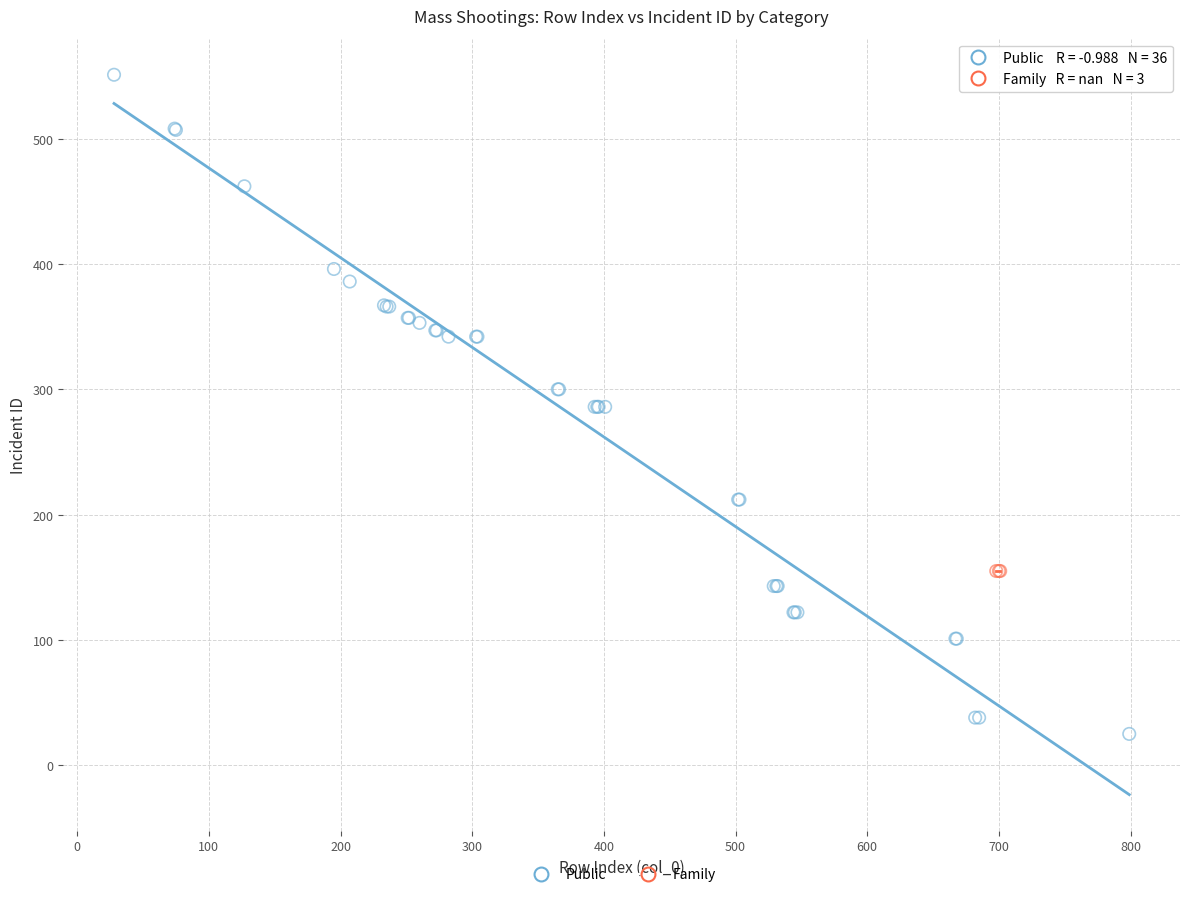

Which series contains the highest Y value?

Public